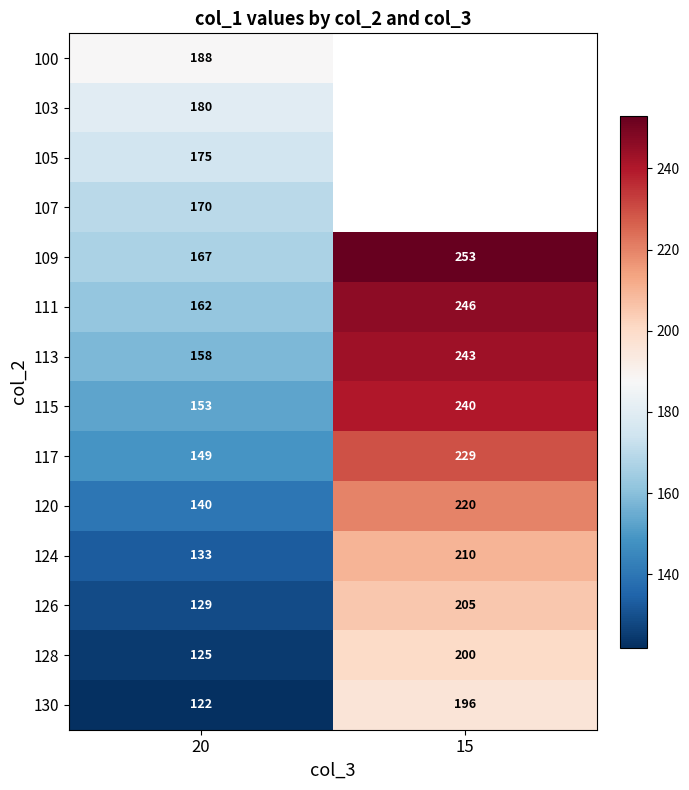

Is it true that 105 equals 175 at 20?

True